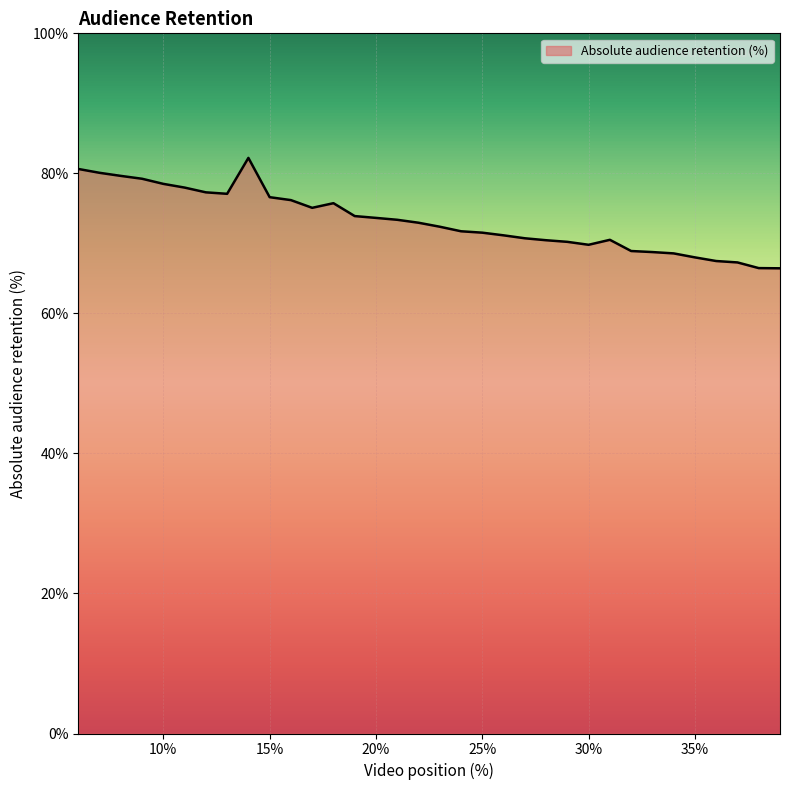

True or false: there are more than 2 points higher than both neighbors.

True